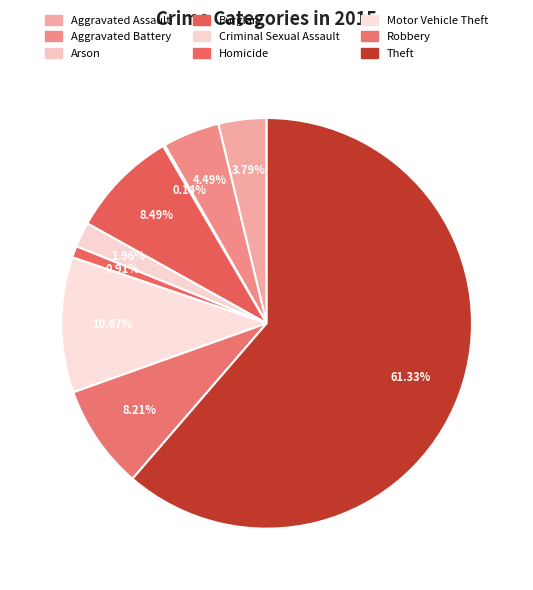

What percentage is NOT represented by Arson?

99.9%